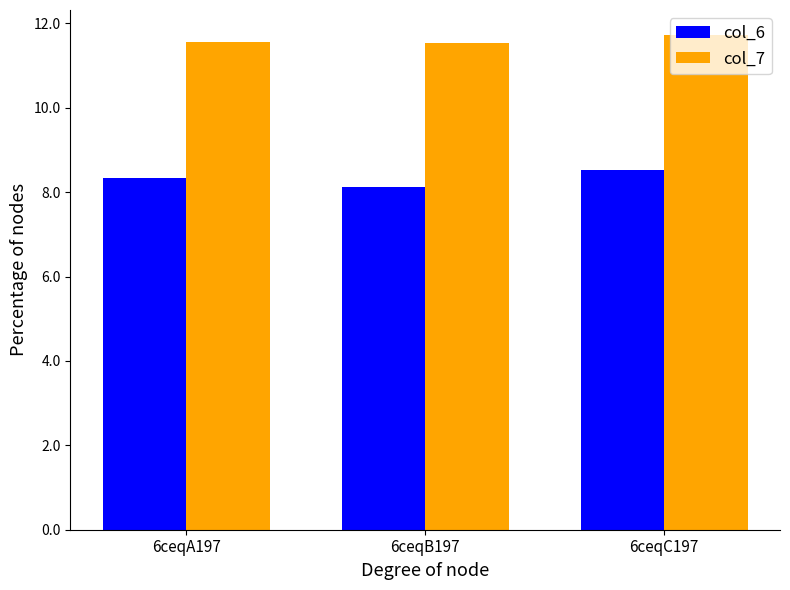

Where is col_6 nearest to the value 8?

6ceqB197